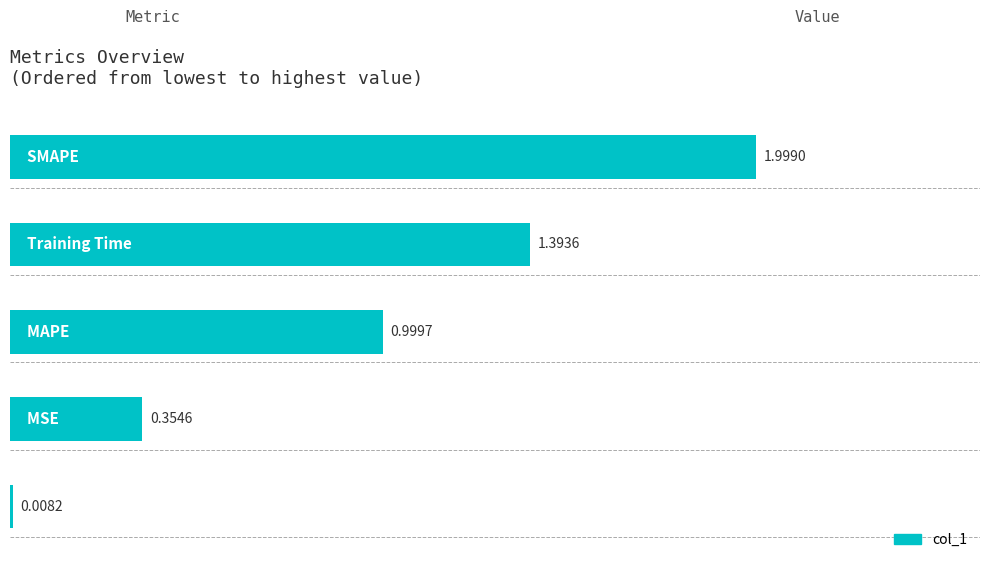

What is the difference between the second highest and minimum values?

1.4